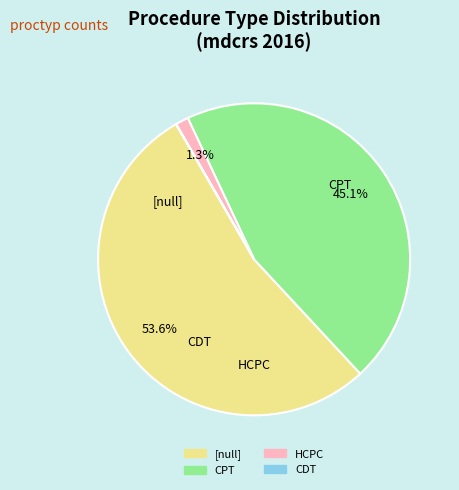

How many slices are in this pie chart?

4